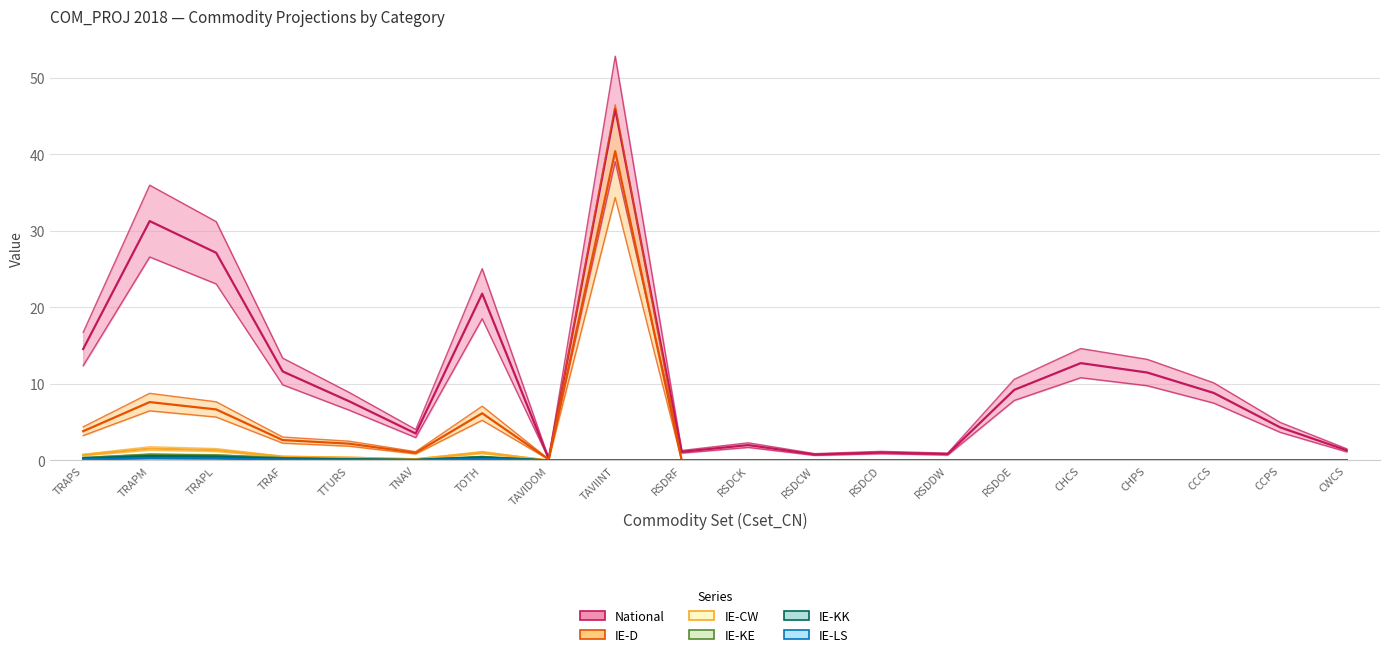

What is the maximum value shown in the chart?

45.9